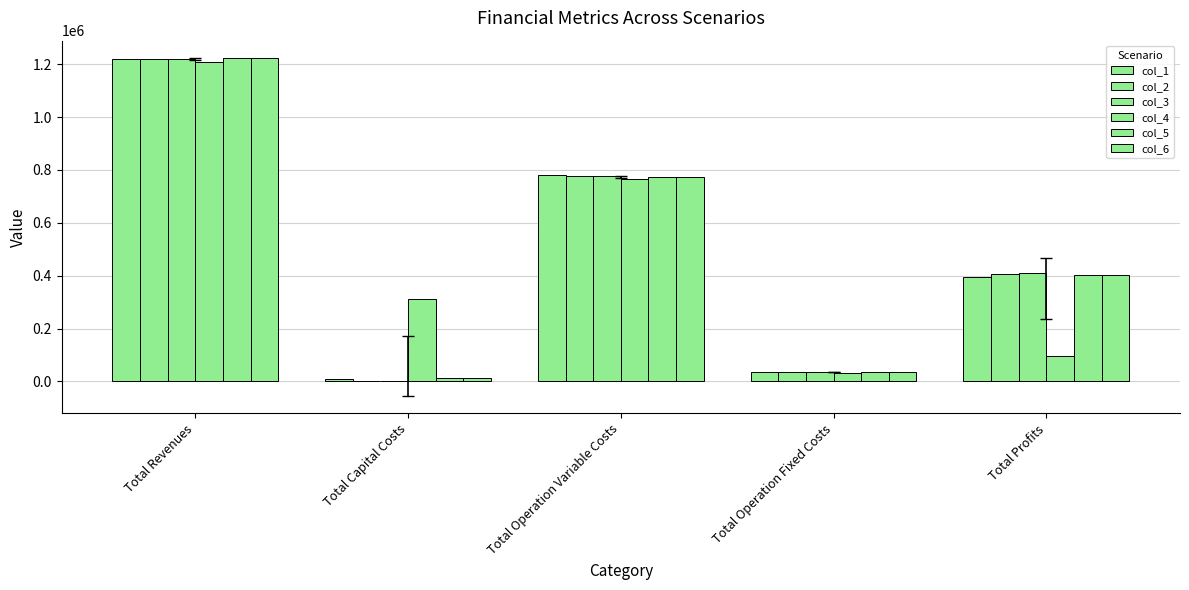

What is the spread (max minus min) of values at Total Operation Fixed Costs?

1681.4